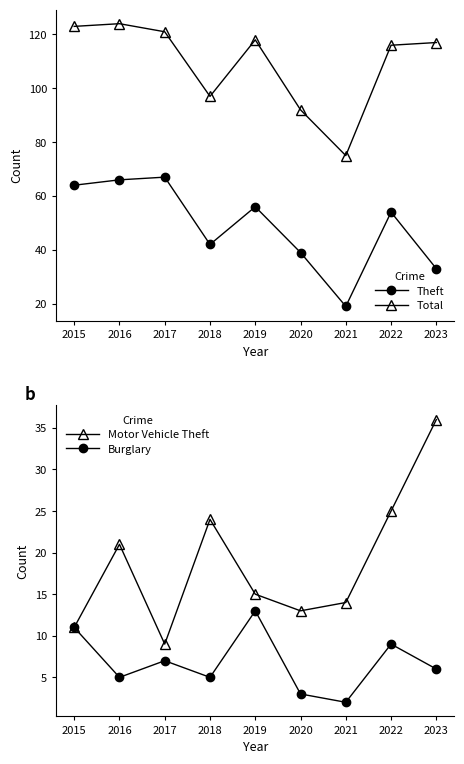

The value of Total at 2022 is 60. True or false?

False